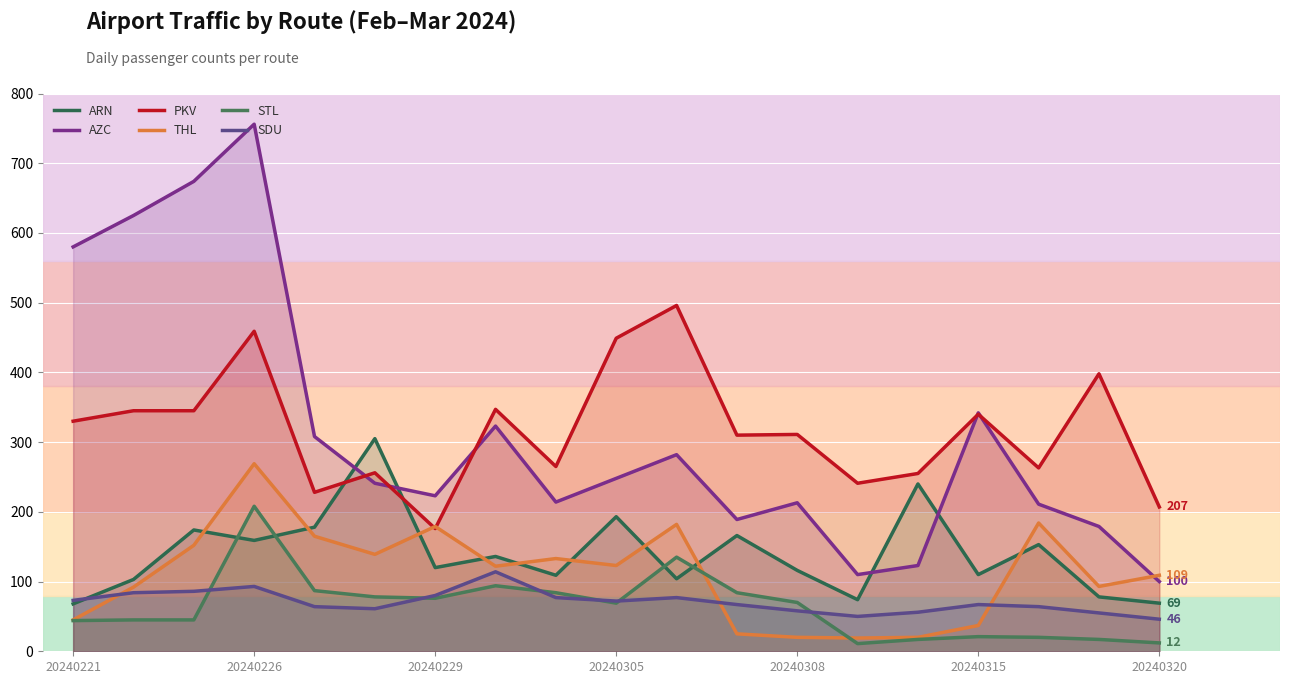

Between 20240305 and 14, which series saw the biggest shift?

AZC